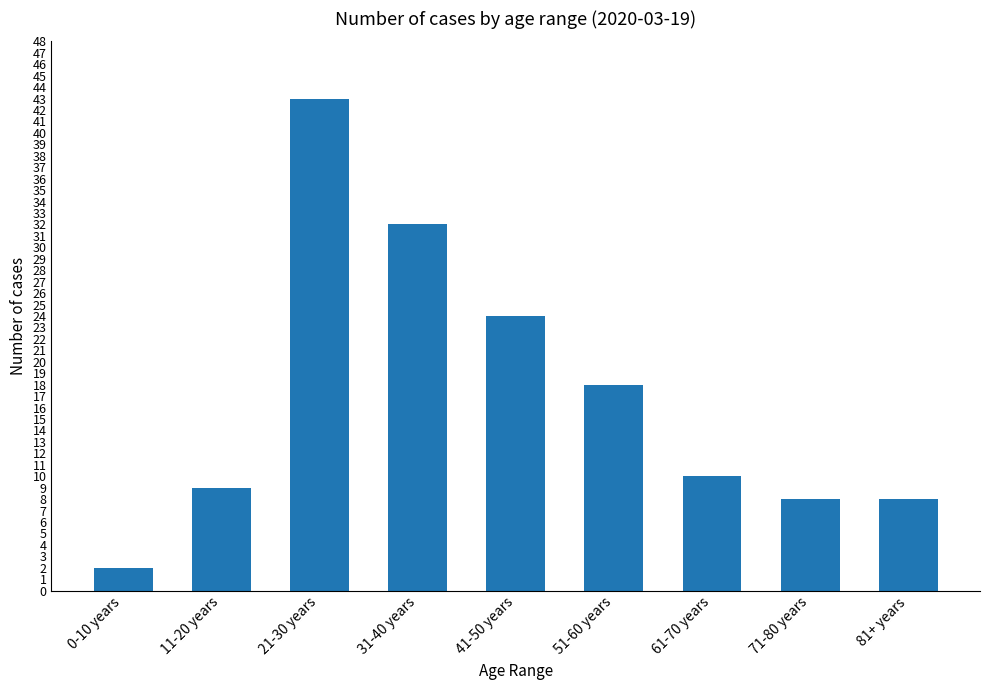

At which category does the chart reach its peak across all series?

21-30 years